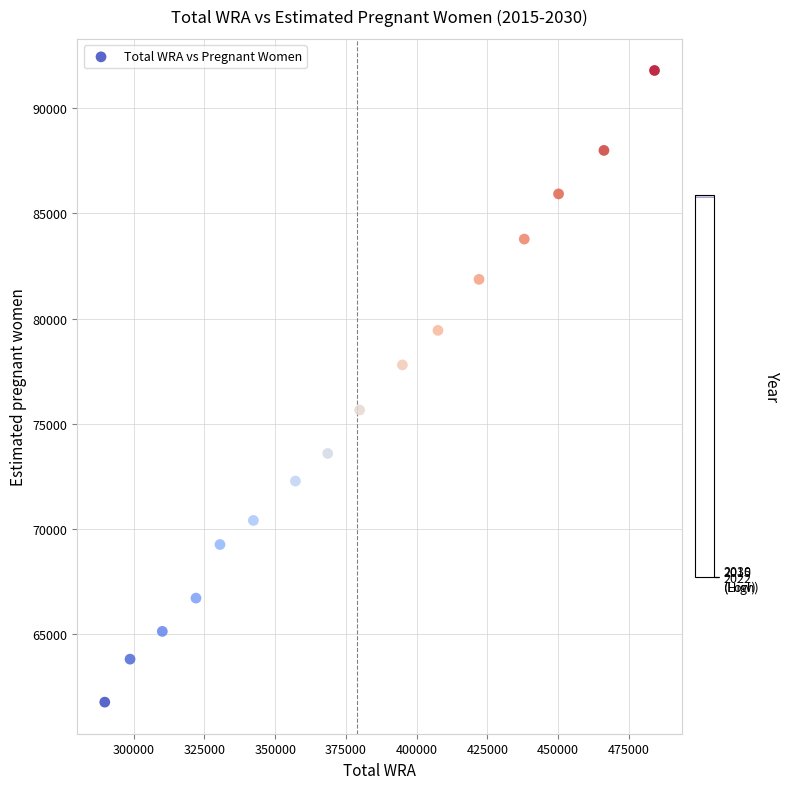

What is the range of X values (max minus min)?

194341.3